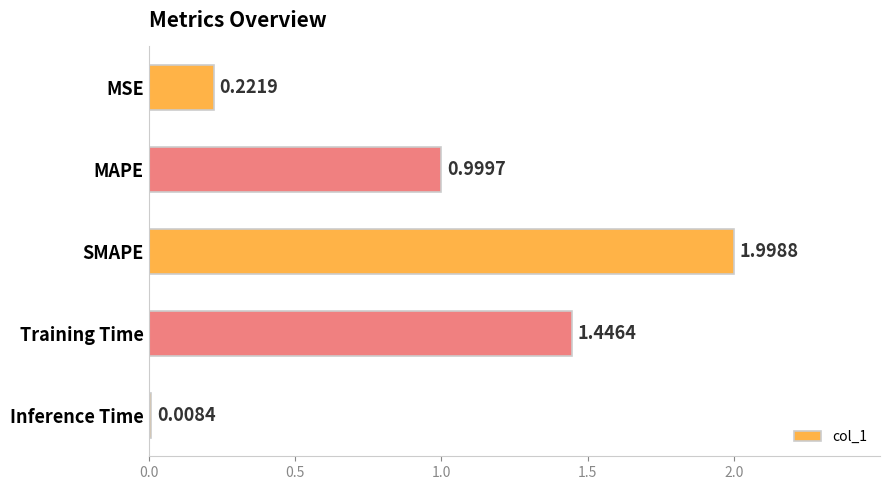

List the labels in order of value, largest first.

SMAPE, Training Time, MAPE, MSE, Inference Time